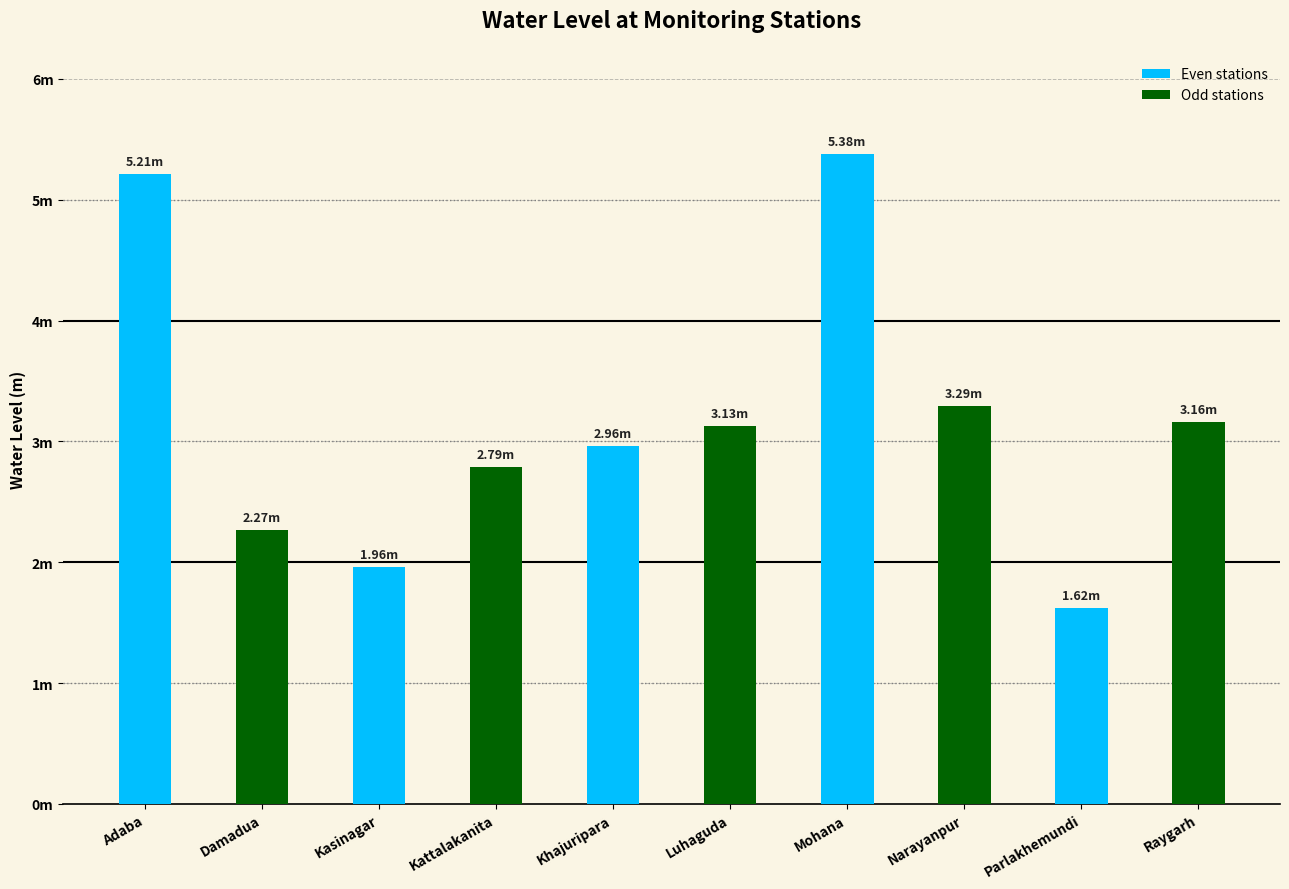

What is the greatest value displayed?

5.4